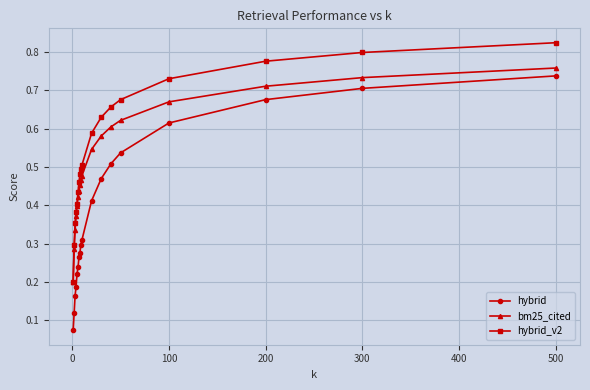

Which series has the largest range (max minus min)?

hybrid